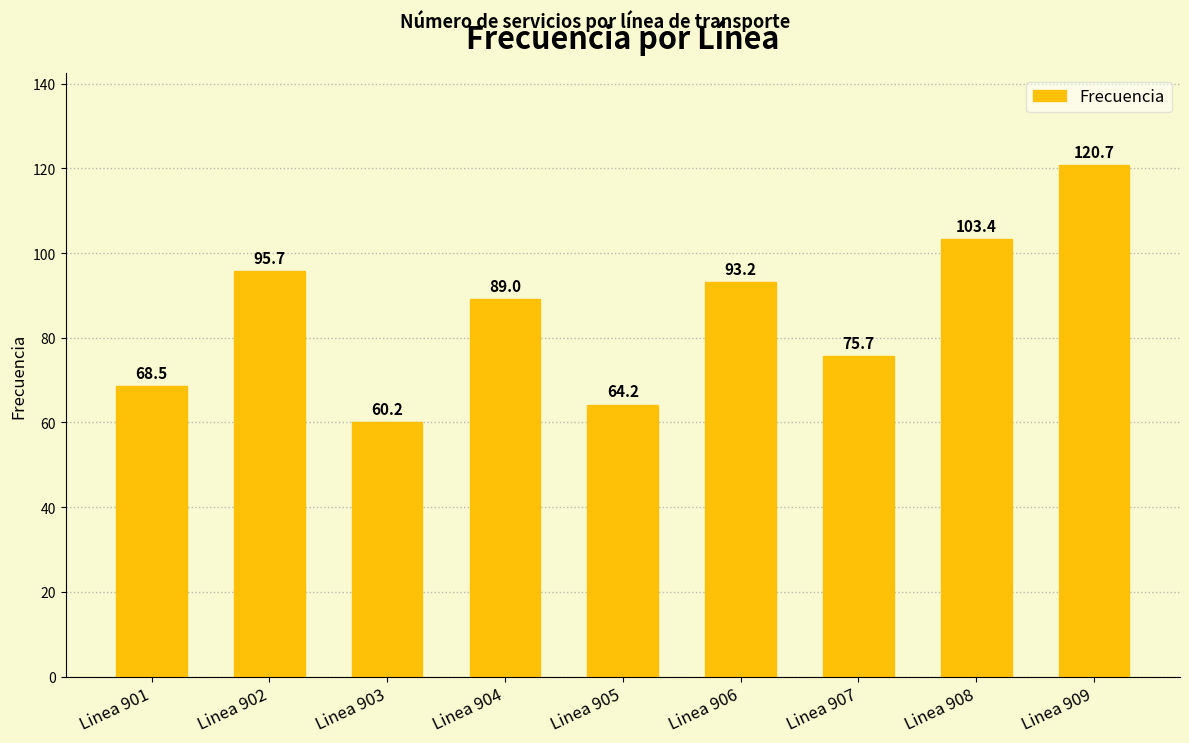

Between Linea 909 and Linea 903, which is larger?

Linea 909